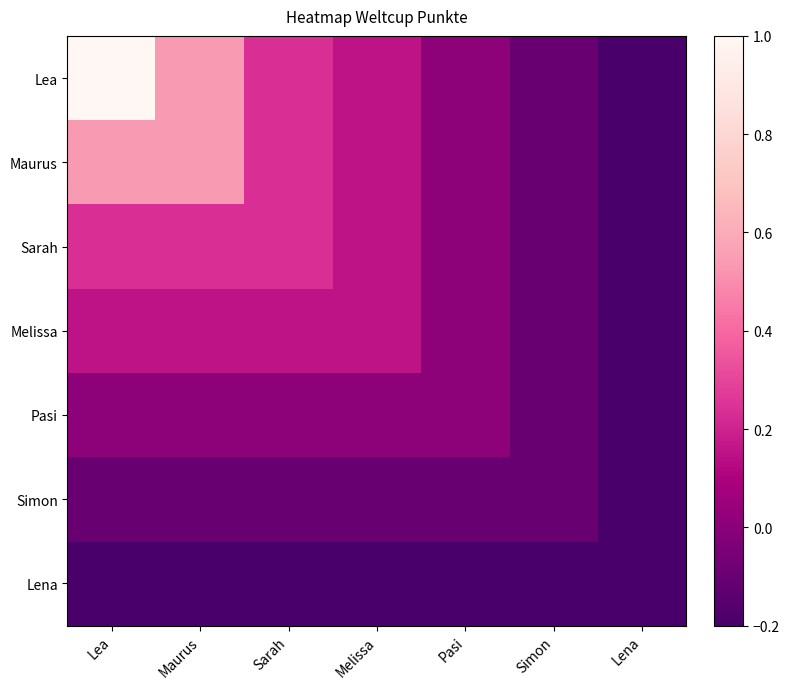

At which category does the chart reach its peak across all series?

Lea